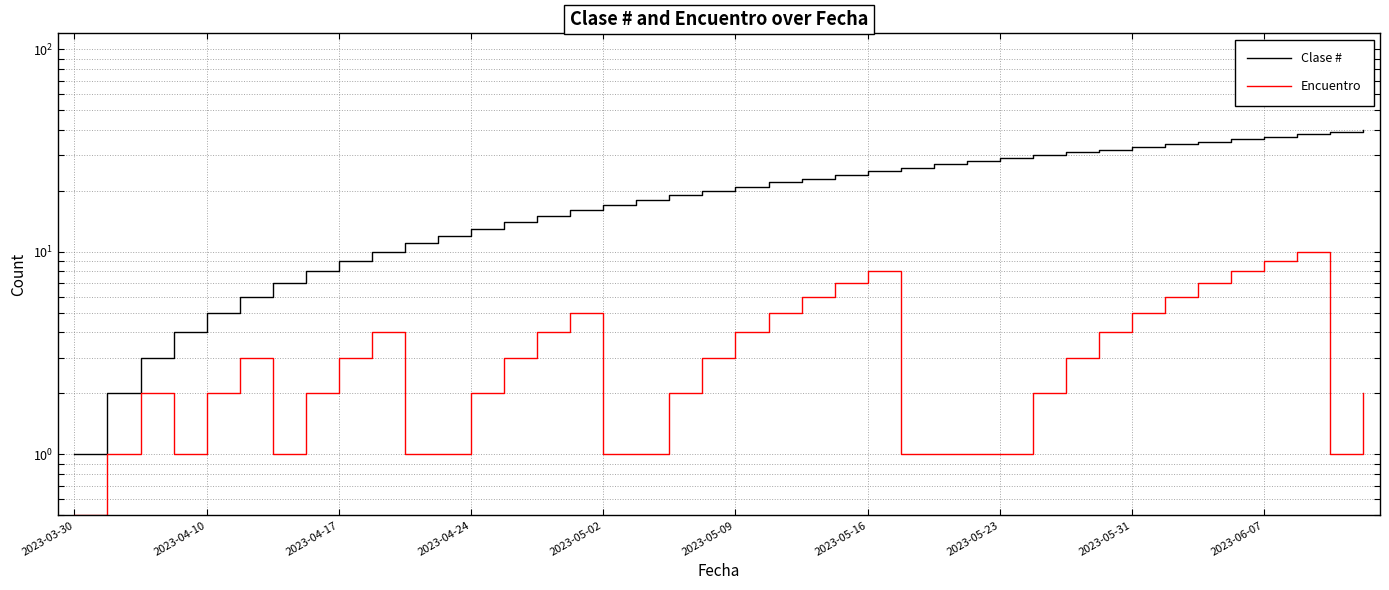

In Encuentro, how many points are lower than both neighbors (excluding endpoints)?

3